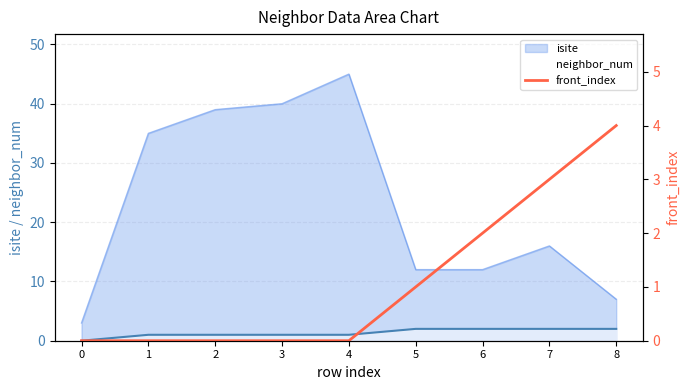

True or false: isite and neighbor_num intersect in this chart.

False